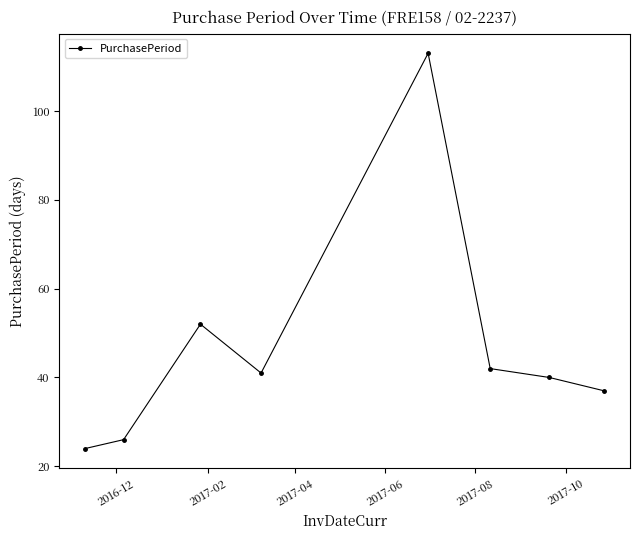

How many interior local valleys (lower than both neighbors) does the data have?

1